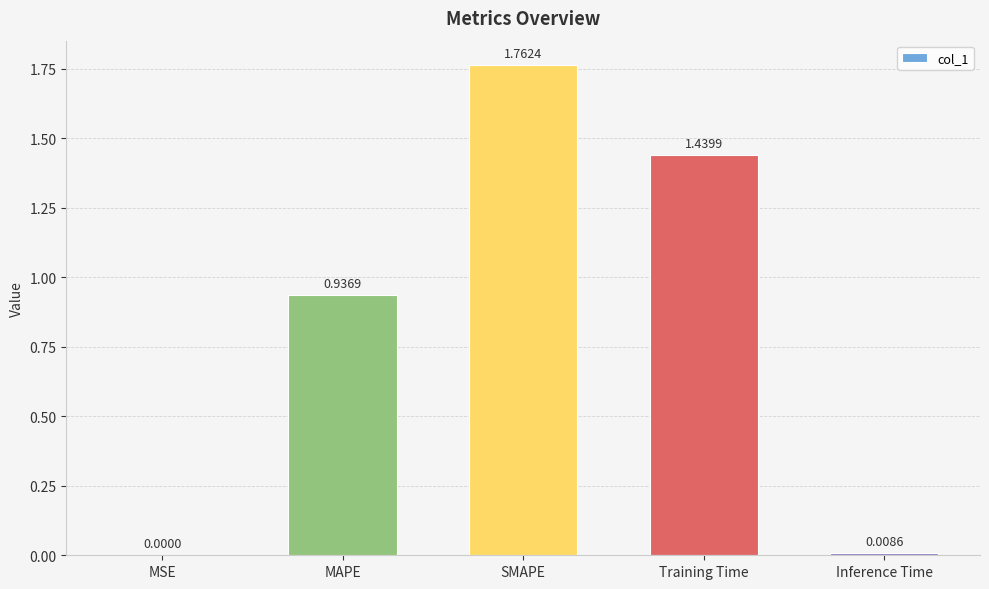

Where is the data nearest to the value 0?

MSE